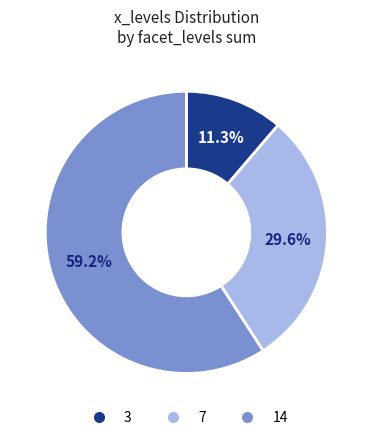

How many slices are in this pie chart?

3